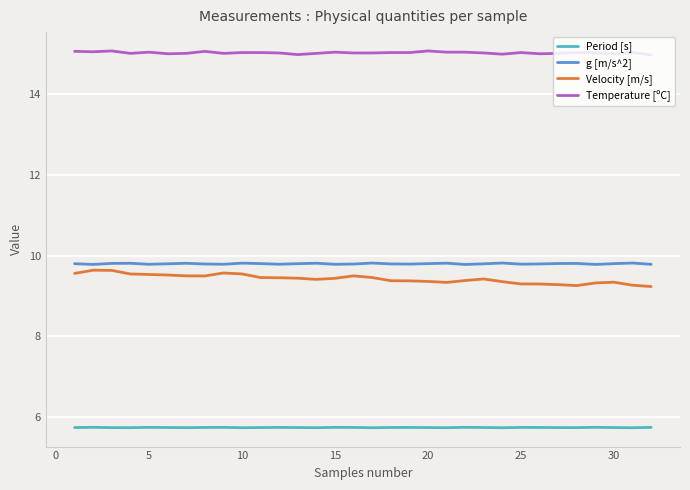

What is the difference between the maximum and minimum values in the Velocity [m/s] series?

0.4